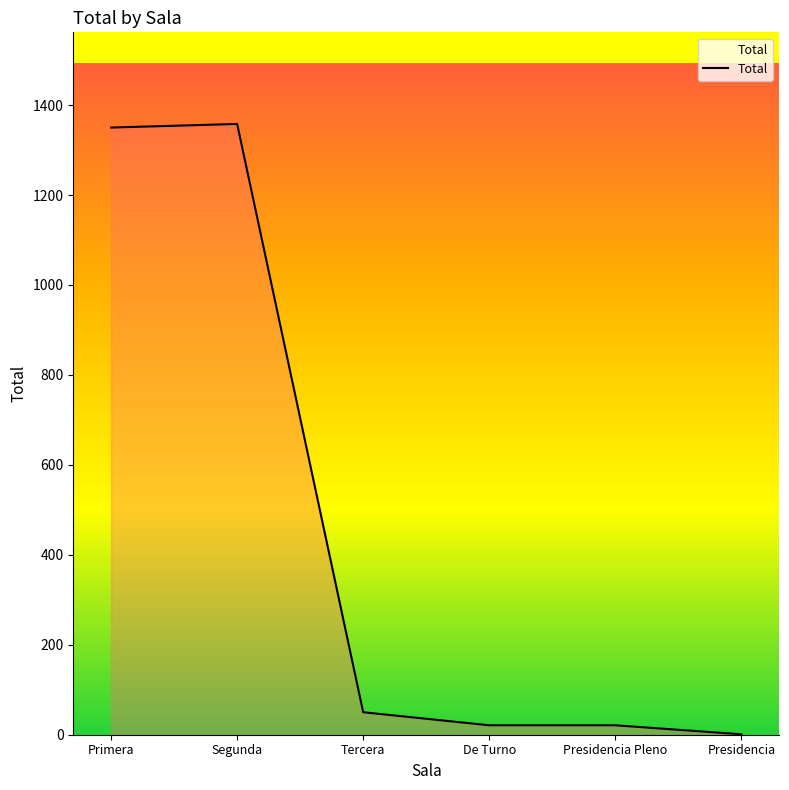

Is it true that the value at Primera is 2075?

False